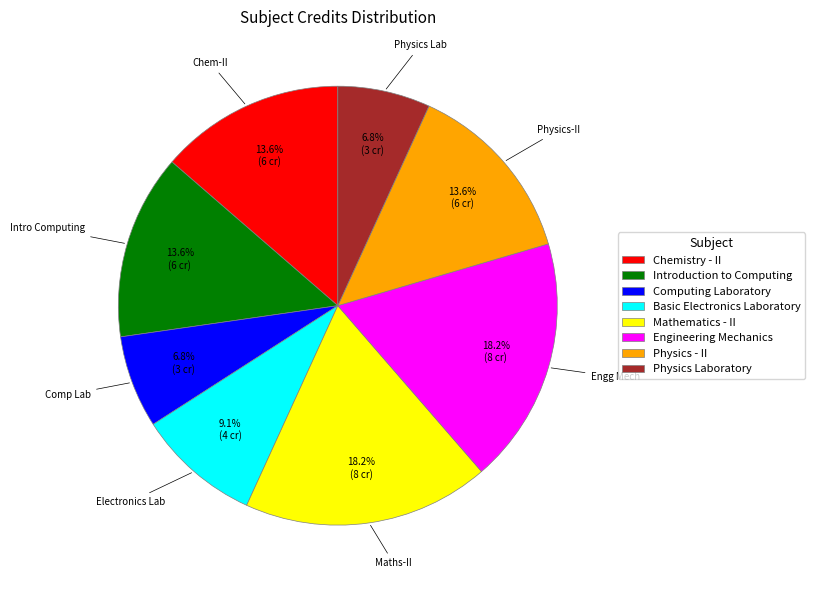

What percentage is NOT represented by Chem-II?

86.4%